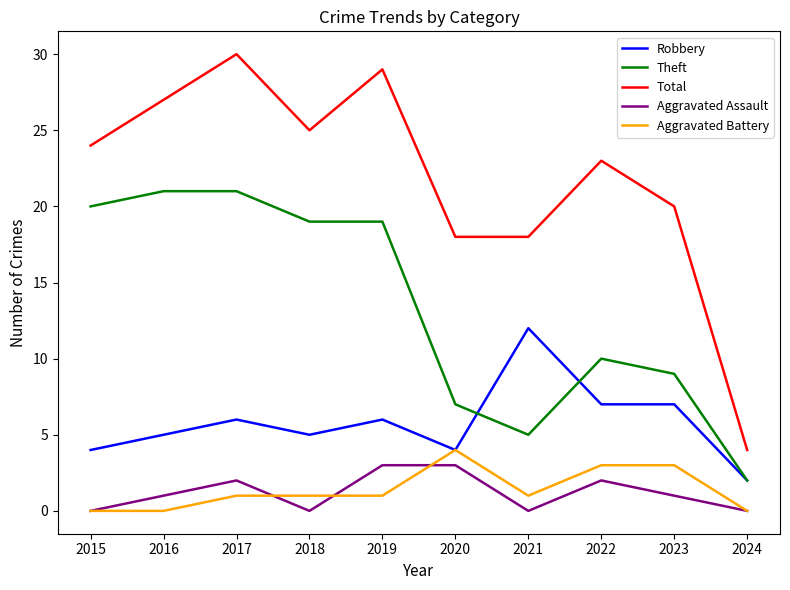

Which series has the widest spread of values?

Total